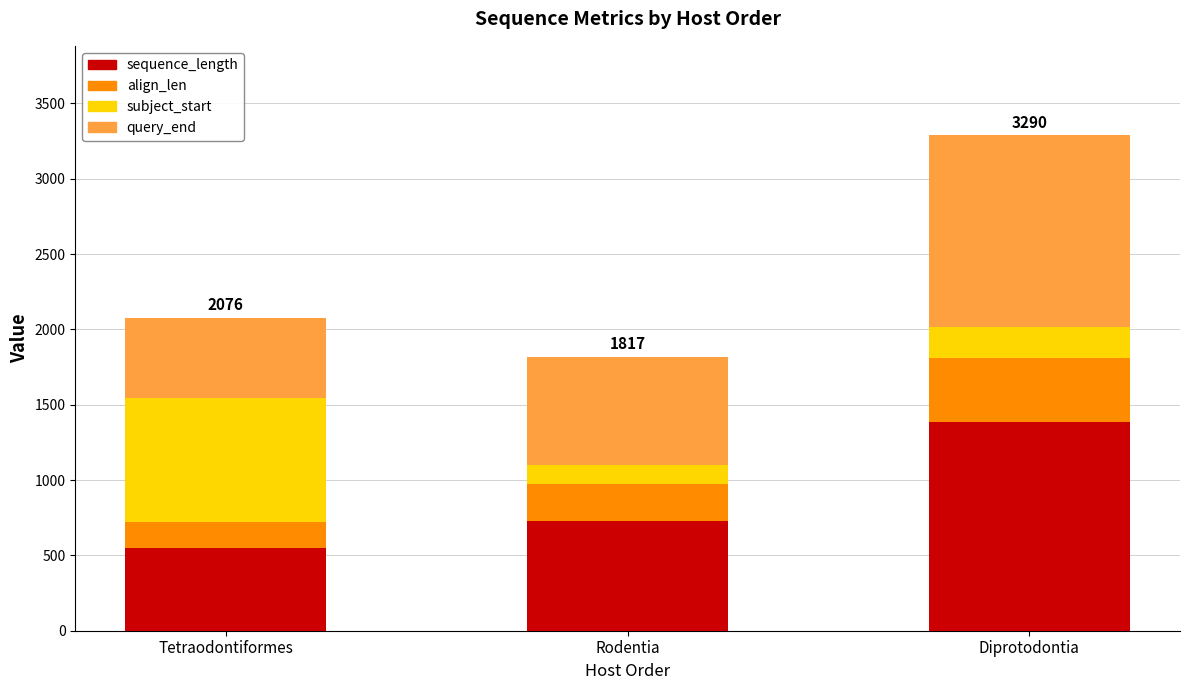

The sequence_length series shows 958 at Tetraodontiformes. True or false?

False